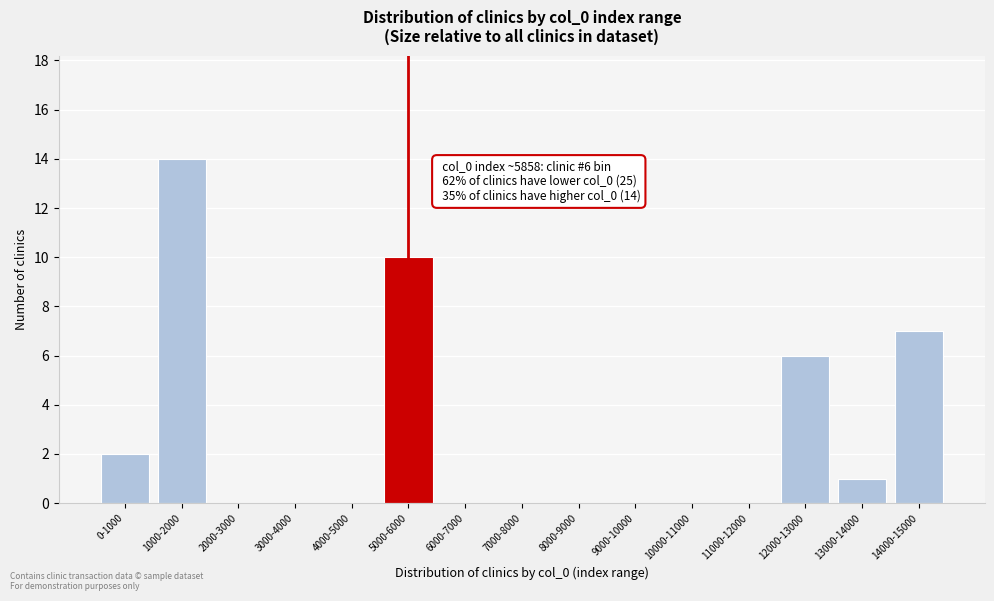

Reading left to right, transcribe all the data shown in this chart.

0-1000=2	1000-2000=14	2000-3000=0	3000-4000=0	4000-5000=0	5000-6000=10	6000-7000=0	7000-8000=0	8000-9000=0	9000-10000=0	10000-11000=0	11000-12000=0	12000-13000=6	13000-14000=1	14000-15000=7